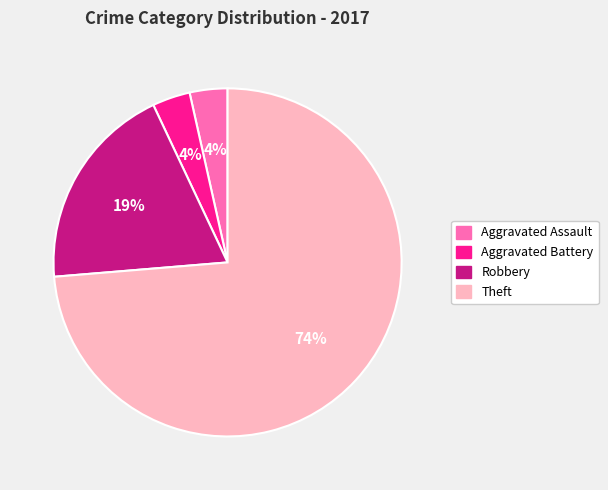

Which has a higher value, Aggravated Assault or Theft?

Theft